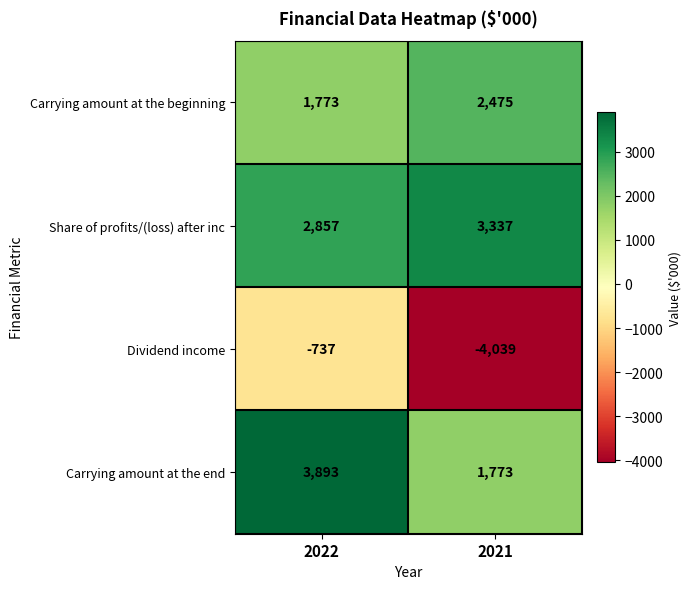

What is the difference between the maximum and minimum values in the Carrying amount at the end series?

2120